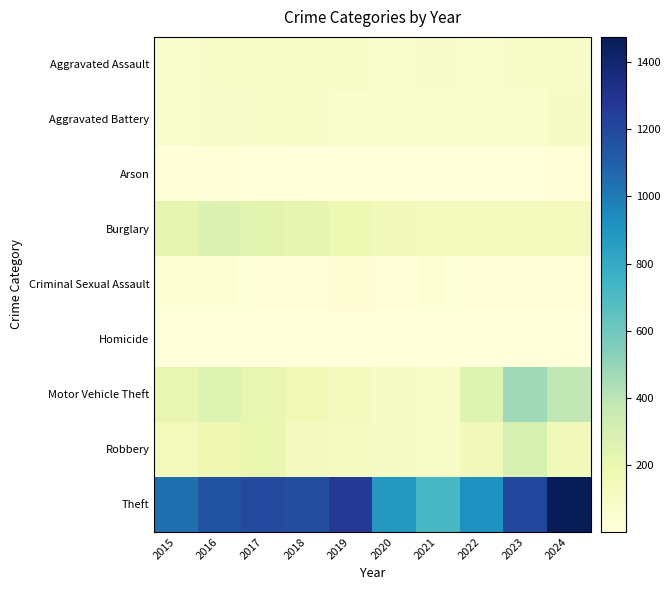

Which series has the widest spread of values?

Theft